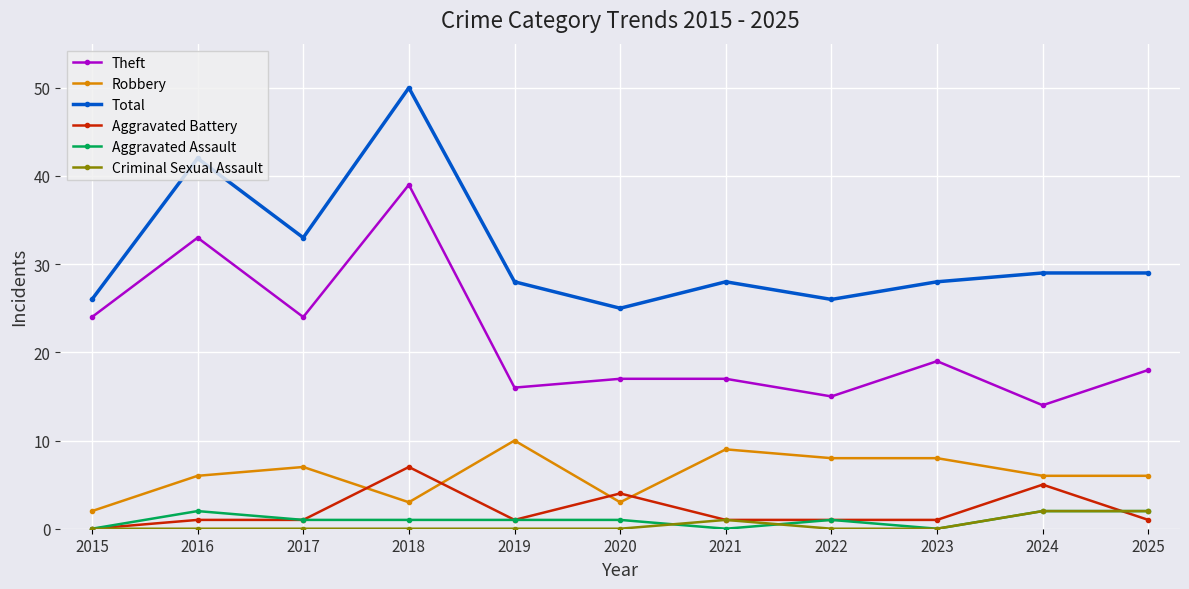

What is the spread (max minus min) of values at 2024?

27